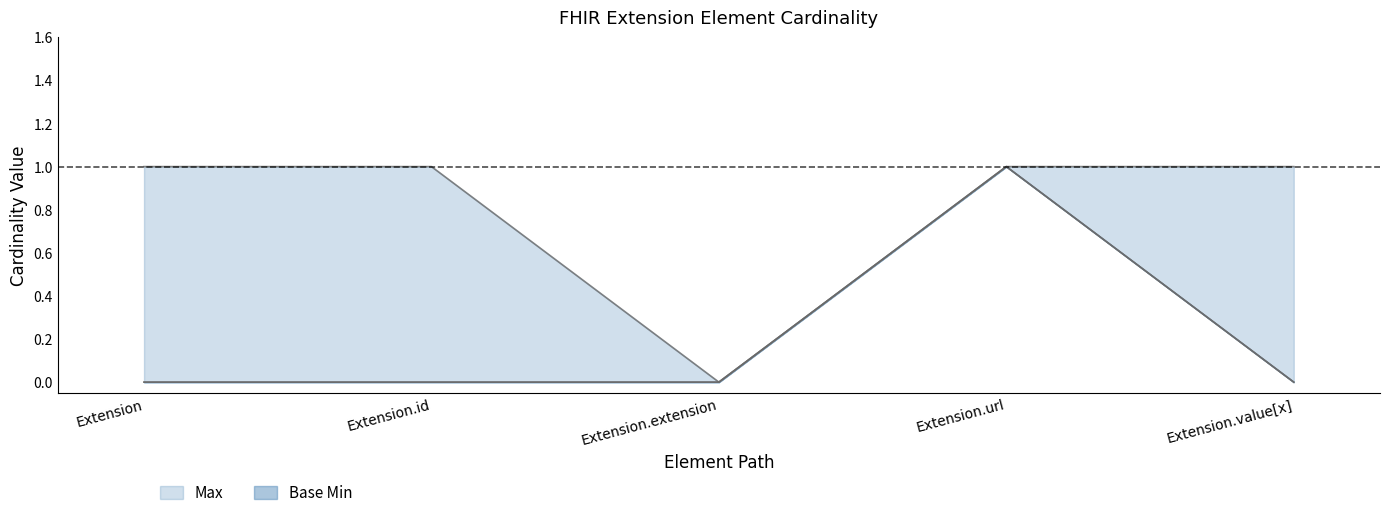

Count the Base Min values in the range 0 to 1.

5